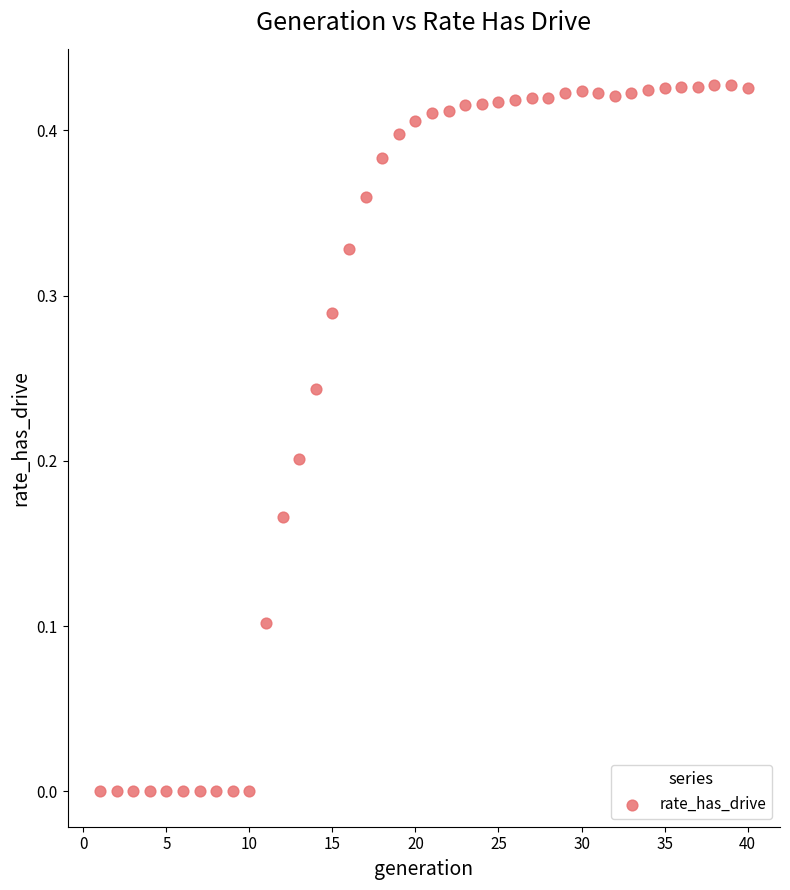

How many data points are displayed?

40